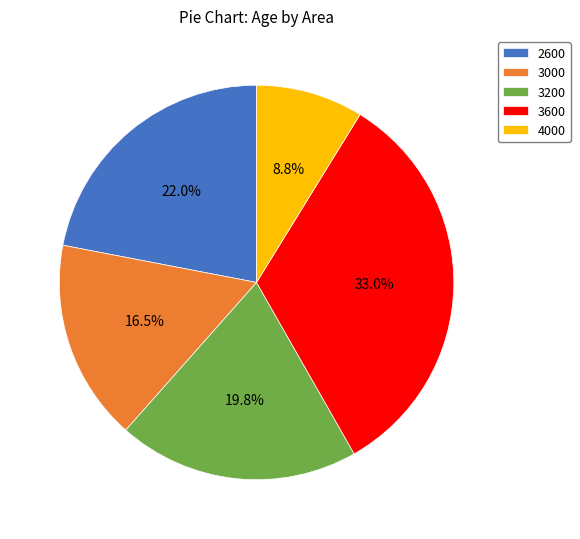

What percentage is NOT represented by 3600?

67.0%